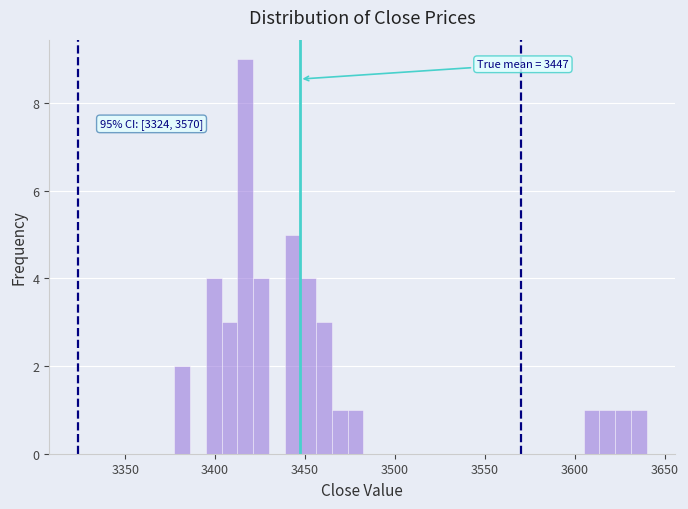

Around what value on the x-axis is the tallest bar? Give the approximate position of its centre, as read against the axis.

3415